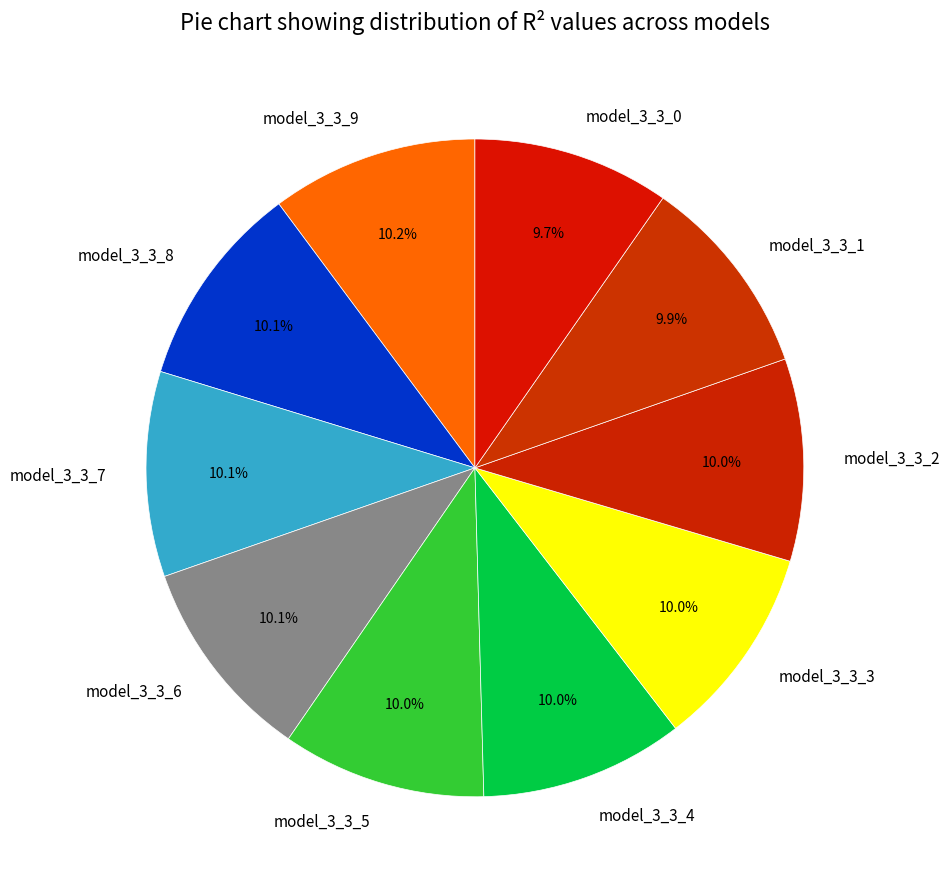

Does any single category account for the majority?

No